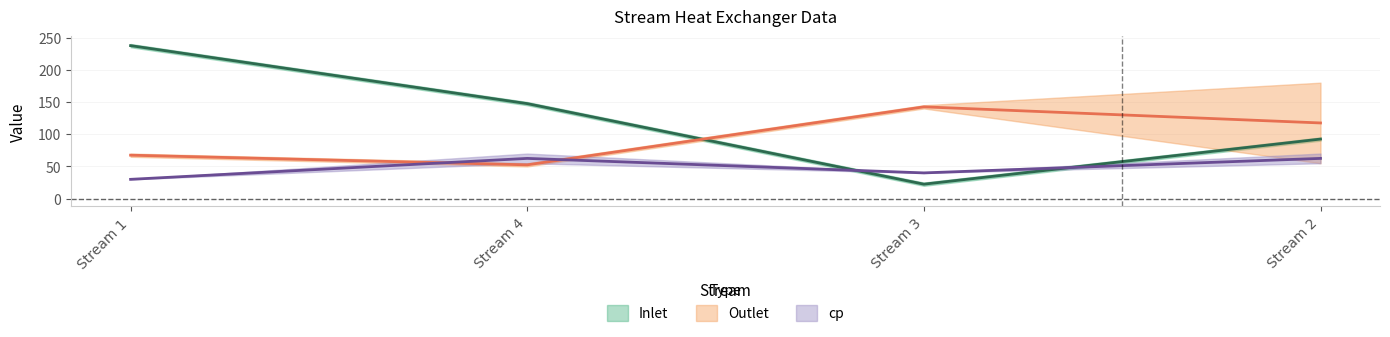

Reading left to right, extract all data points from this chart.

Inlet: 1=240	4=150	3=20	2=90
Outlet: 1=70	4=50	3=140	2=180
cp: 1=30	4=55	3=40	2=70
Inlet*: 1=235	4=145	3=25	2=95
Outlet*: 1=65	4=55	3=145	2=55
cp*: 1=30	4=70	3=40	2=55